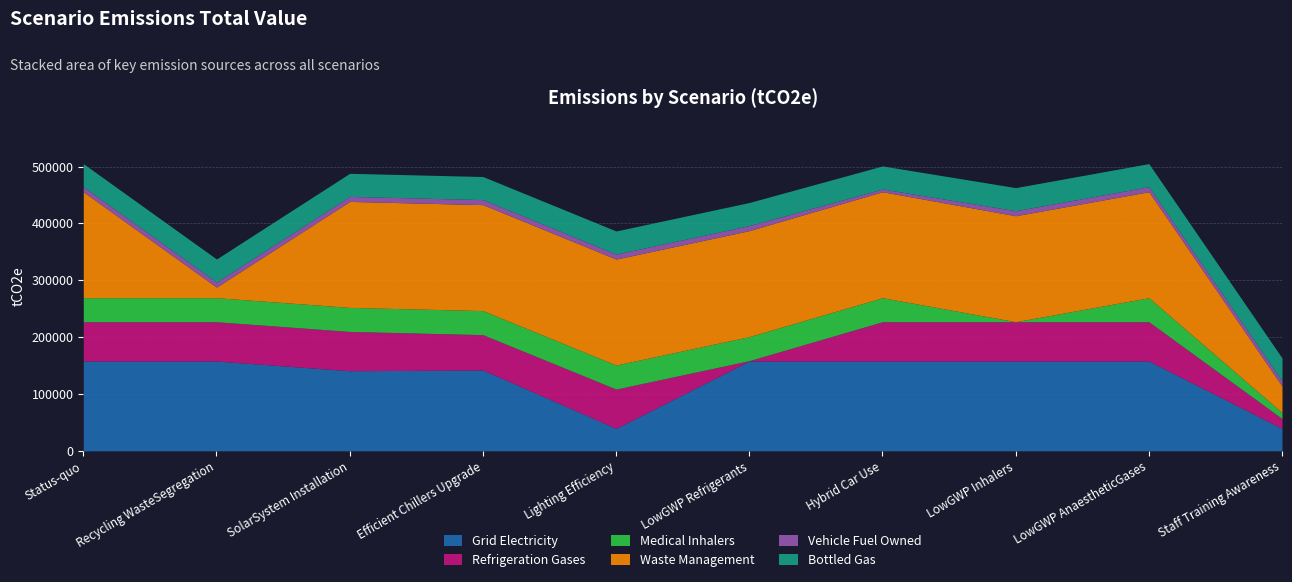

Which series ends up on top after the final intersection of Refrigeration Gases and Waste Management?

Waste Management